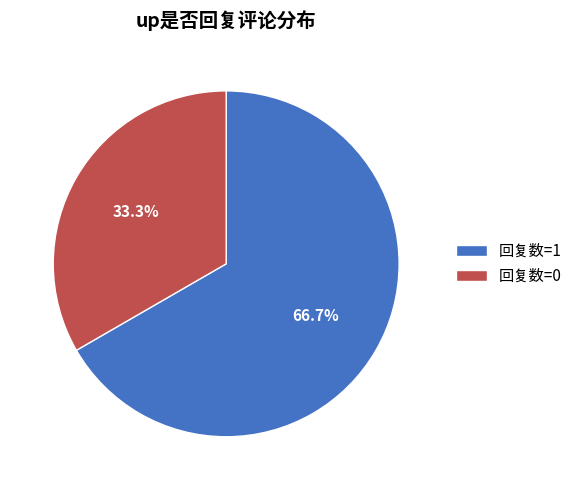

What percentage do 回复数=1 and 回复数=0 together represent?

100.0%